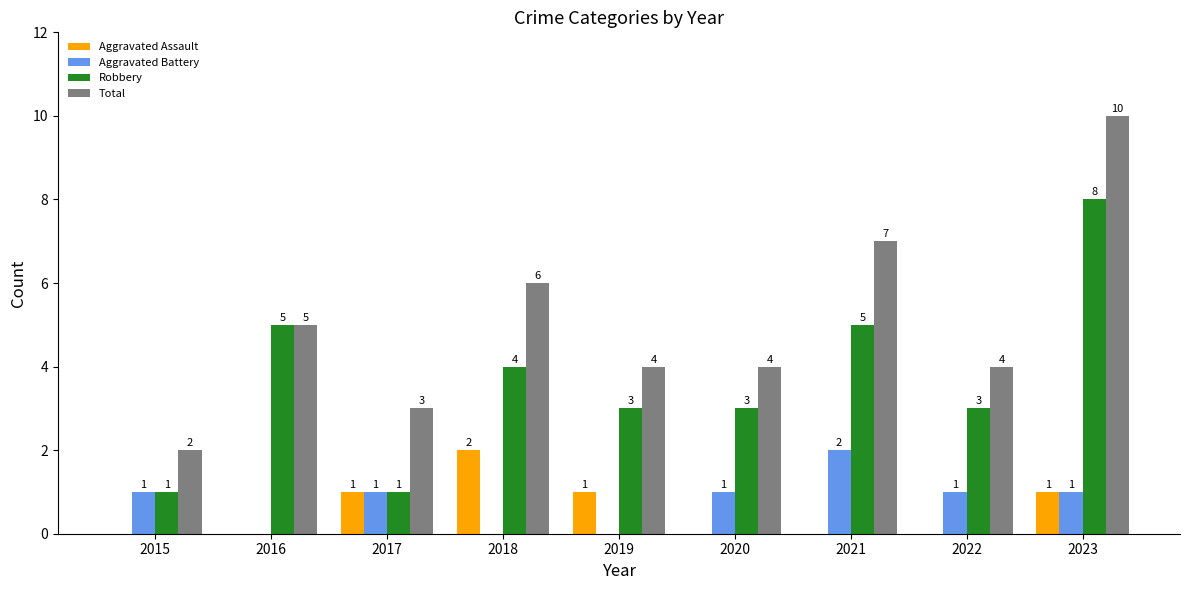

At which category does the chart reach its peak across all series?

2023